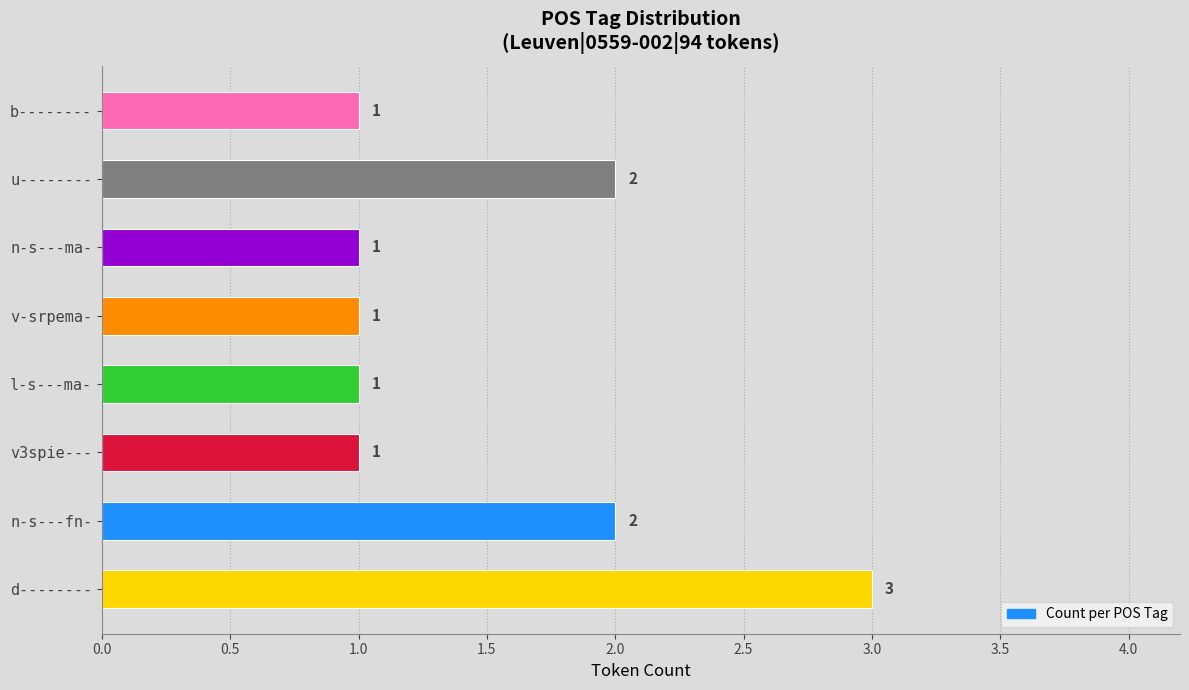

How many values are between 1 and 2?

7